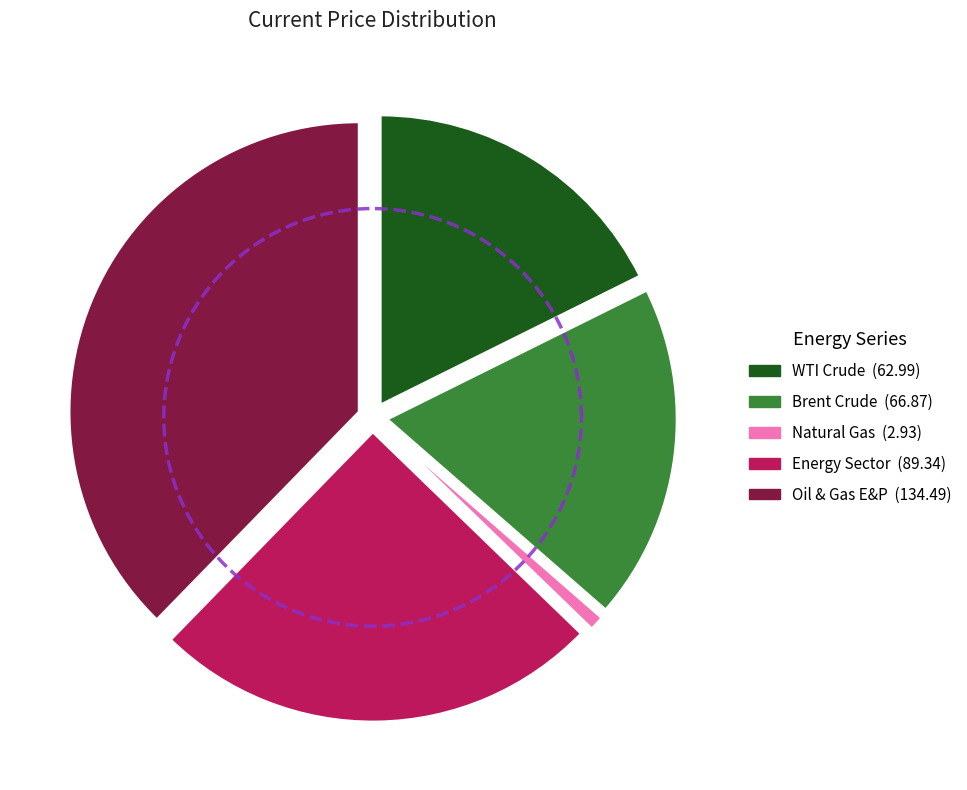

Which category has the biggest portion of the pie?

Oil & Gas E&P